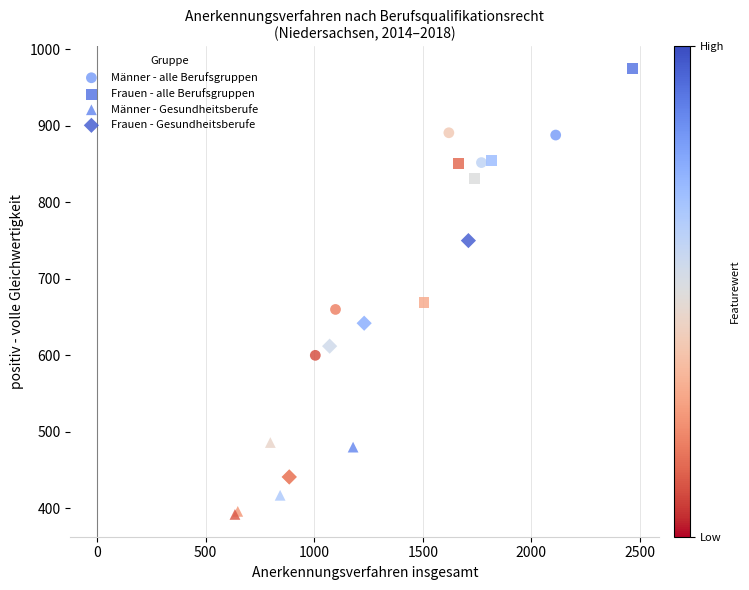

Which series reaches the maximum Y coordinate?

Frauen - alle Berufsgruppen